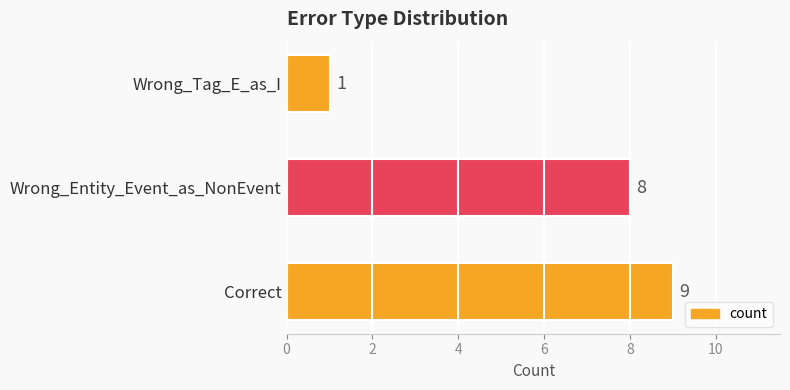

Count the number of categories in the chart.

3